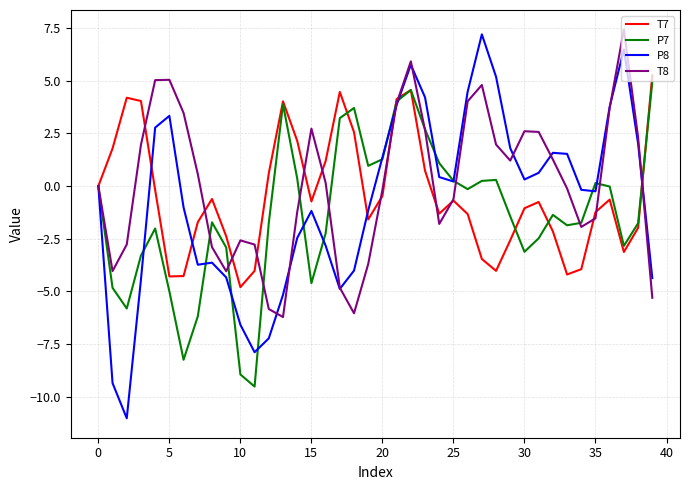

What is the lowest value of the P8 series?

-11.0